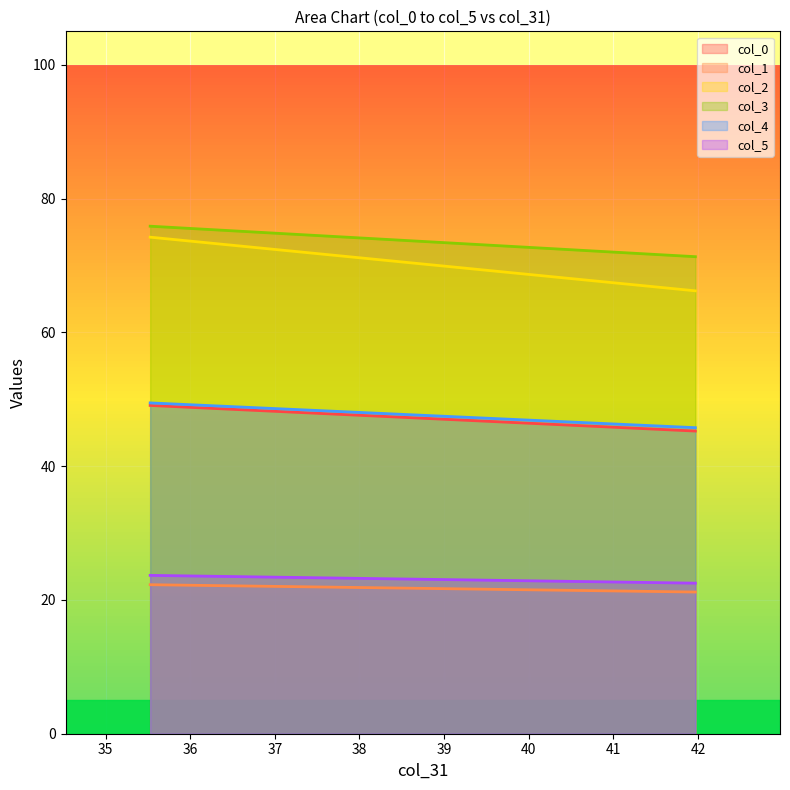

What is the smallest value displayed?

21.2